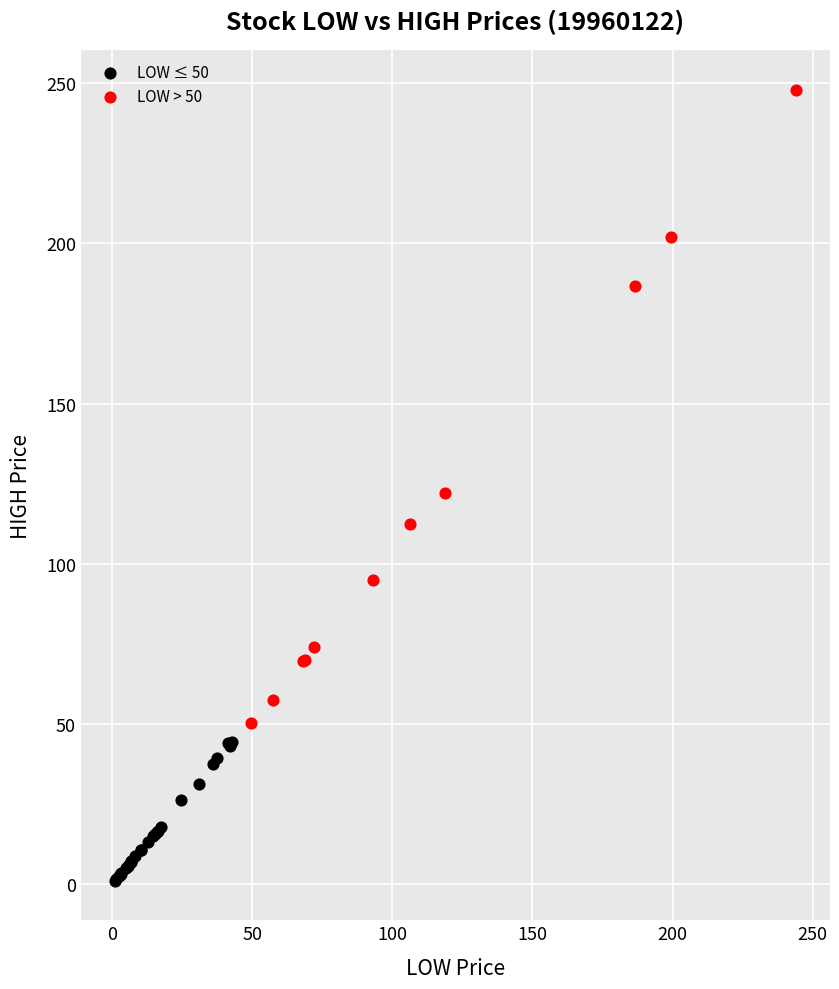

Which series reaches the minimum Y coordinate?

LOW ≤ 50